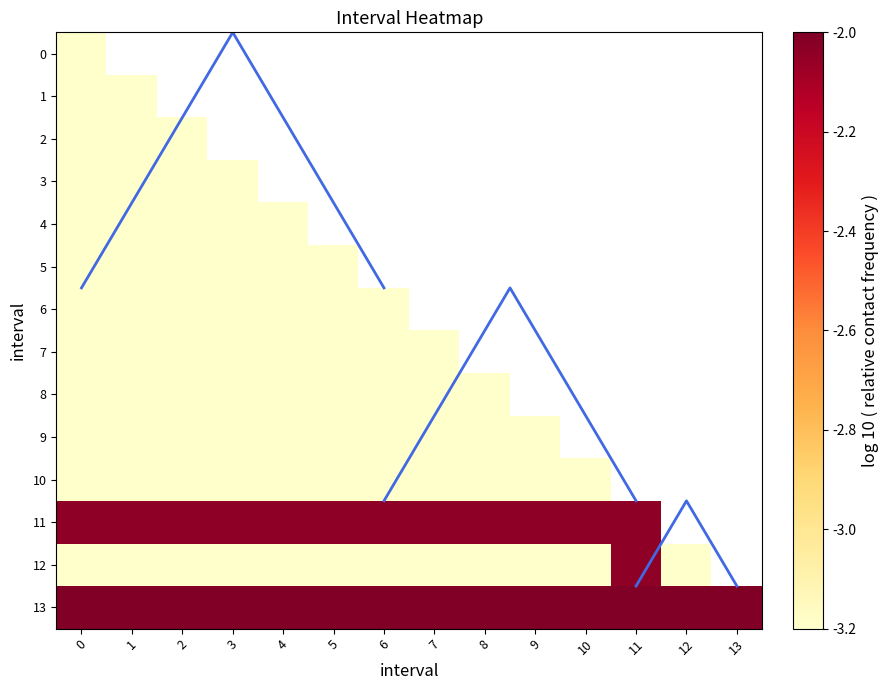

Rank the series at 6 from lowest to highest value.

row_12, row_0, row_1, row_2, row_3, row_4, row_5, row_6, row_7, row_8, row_9, row_10, row_11, row_13